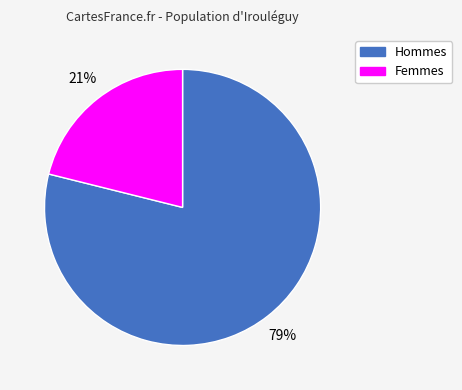

To the nearest percent, what is the difference between the largest and smallest slice percentages?

58%